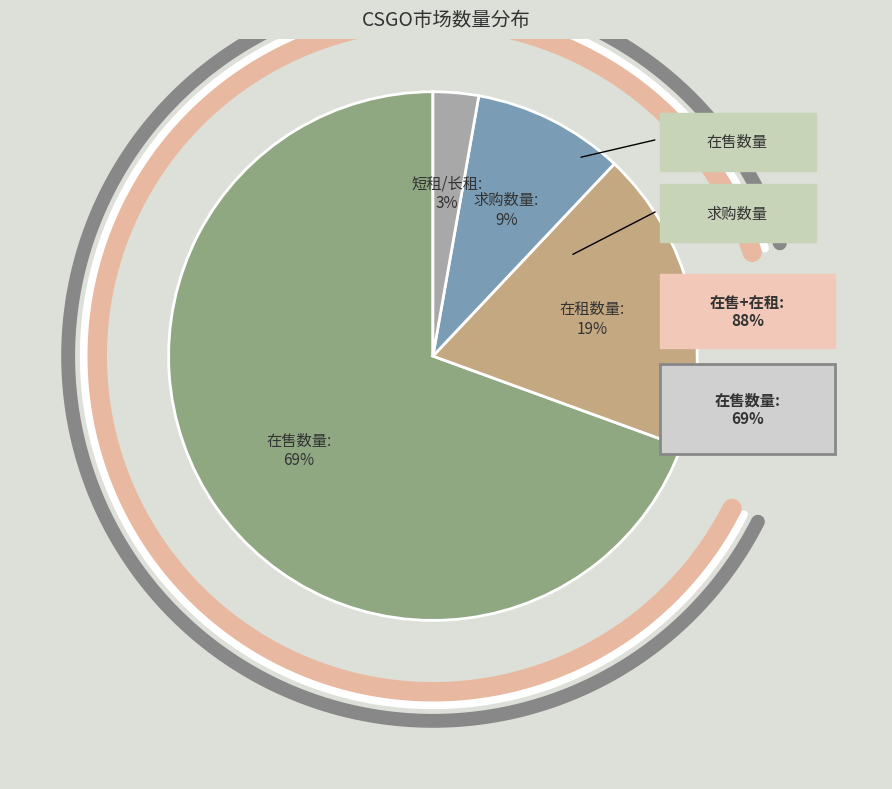

Is it true that 在租数量 is 19% of the pie?

True